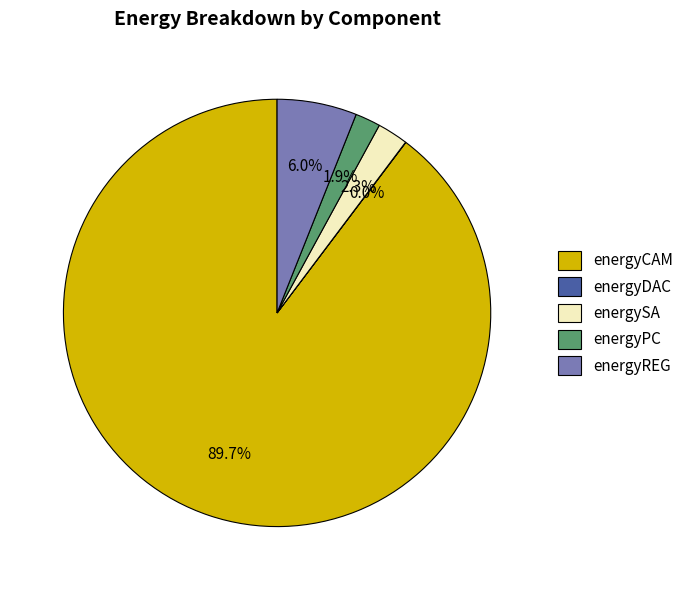

To the nearest percent, what is the combined percentage of energyCAM and energySA?

92%